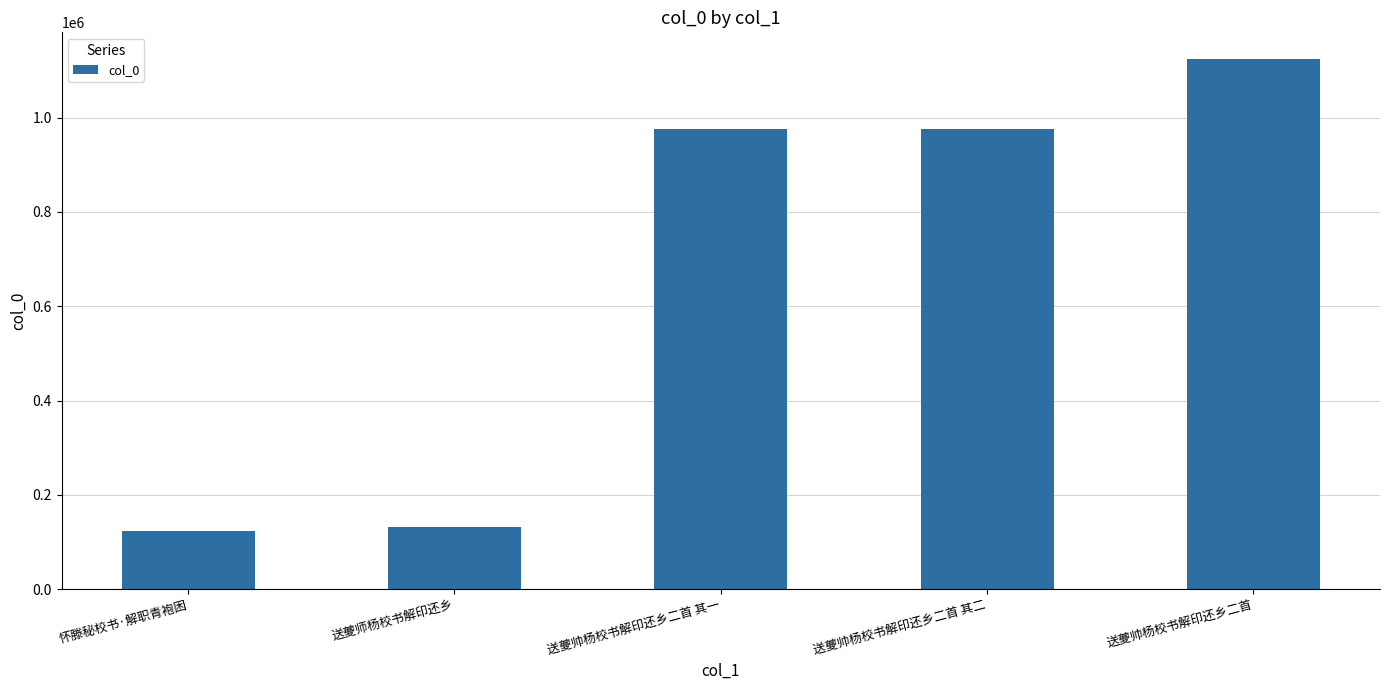

What is the difference between the values at 送夔帅杨校书解印还乡二首 and 怀滕秘校书·解职青袍困?

1000534